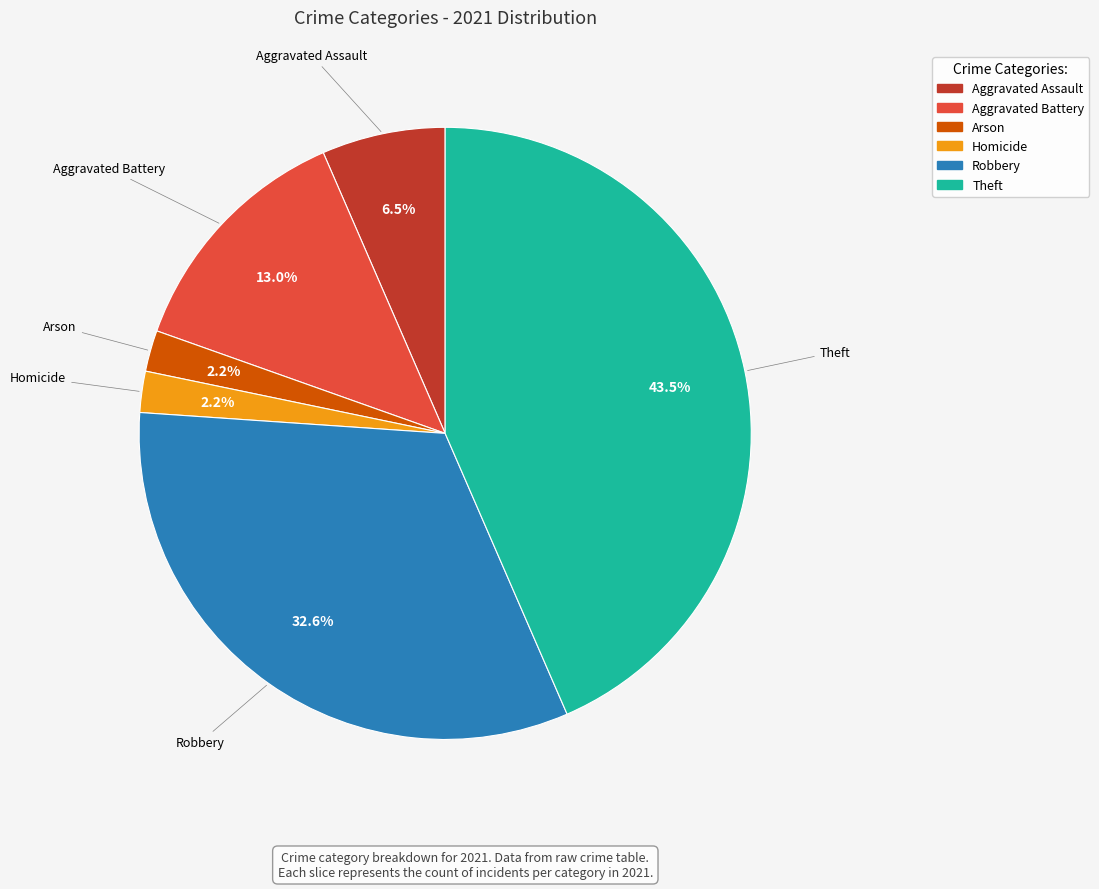

Does any single category account for the majority?

No